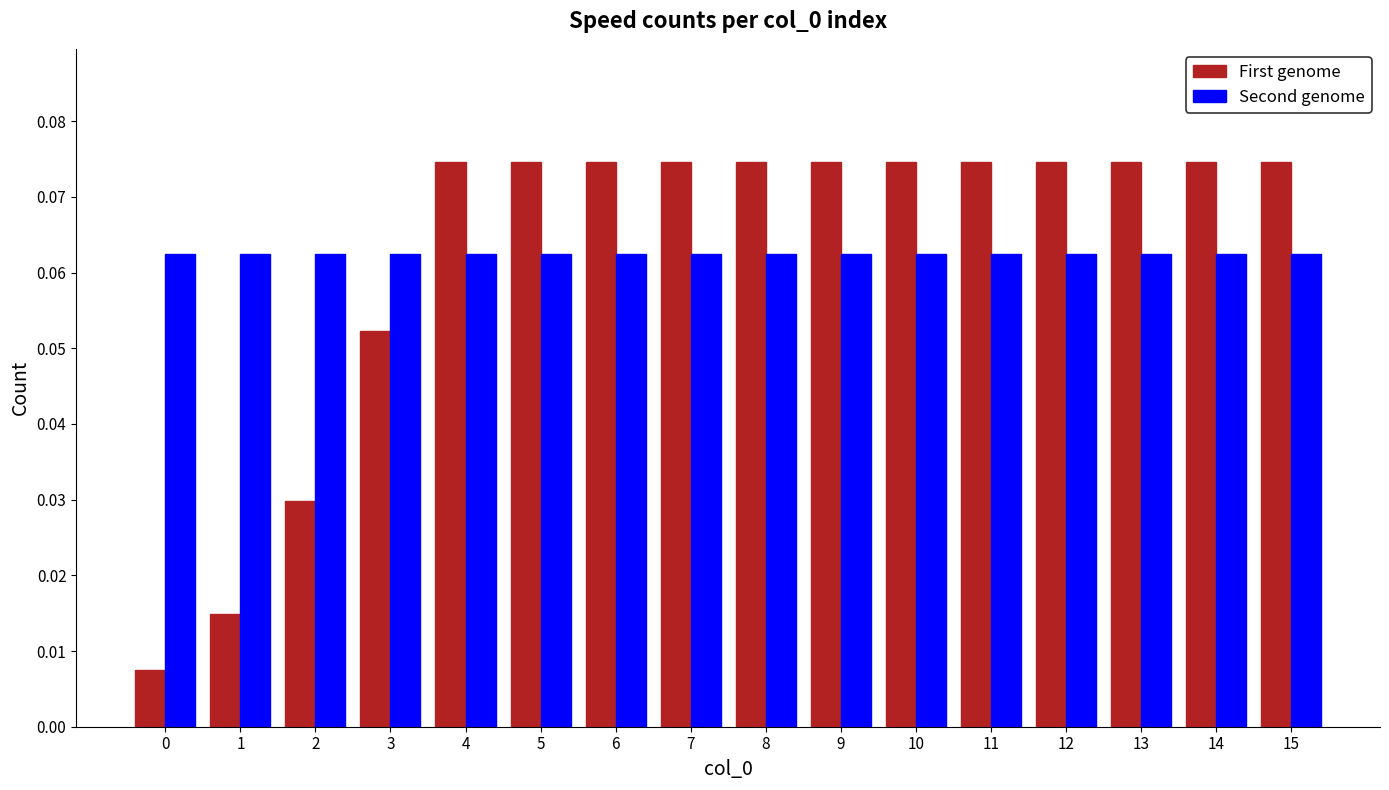

Which series has the widest spread of values?

First genome